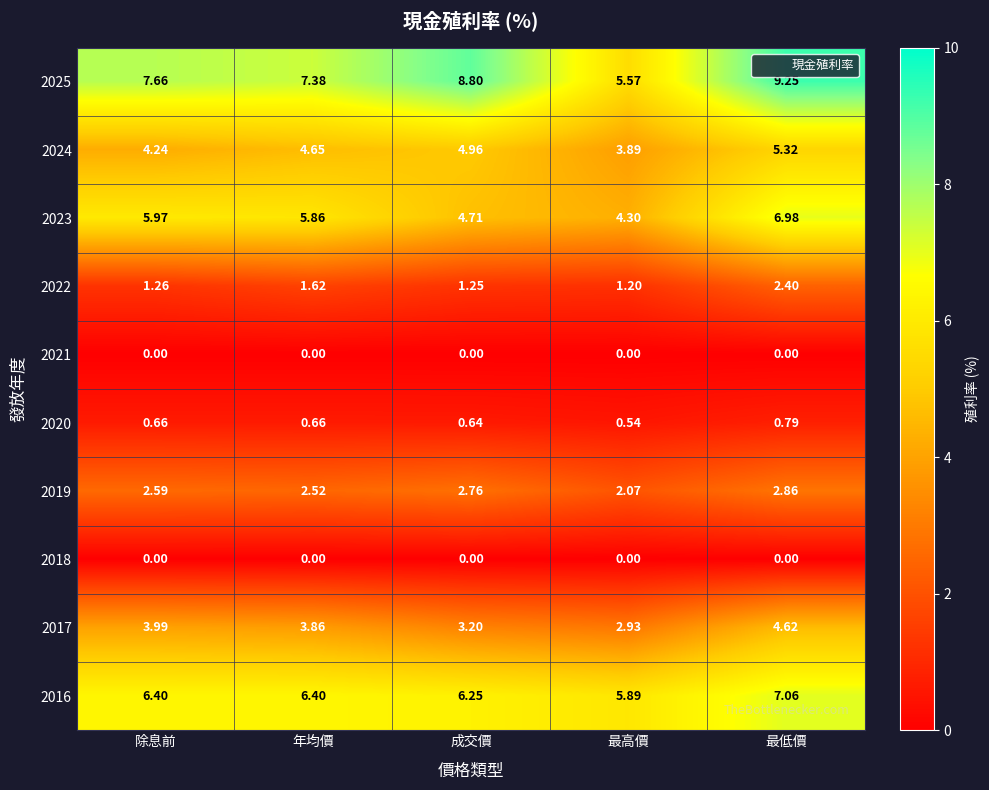

At which label is 2025 closest to 7?

年均價